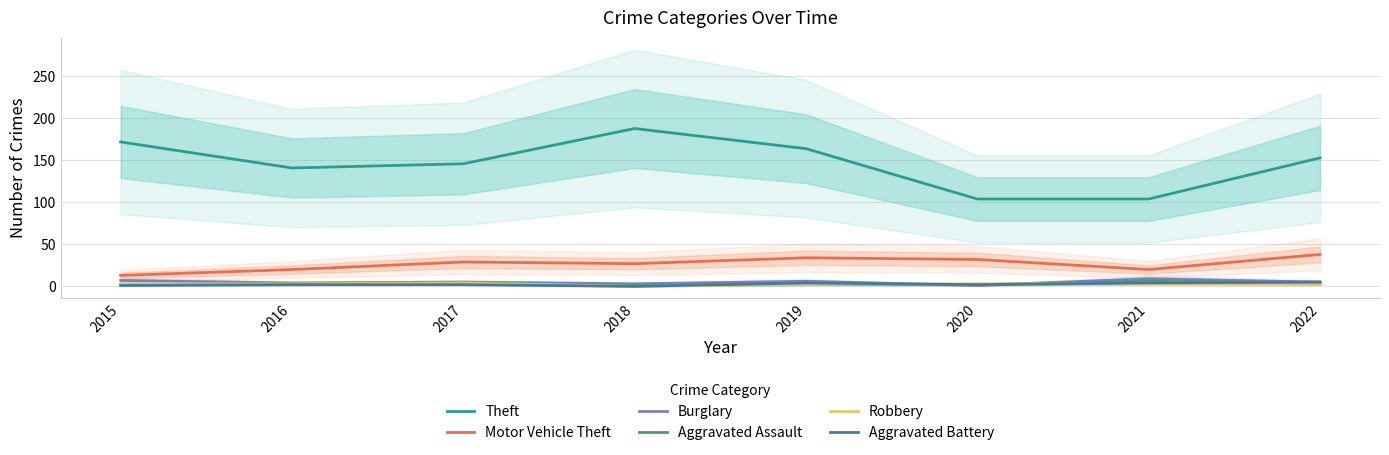

Count the number of categories in the chart.

8